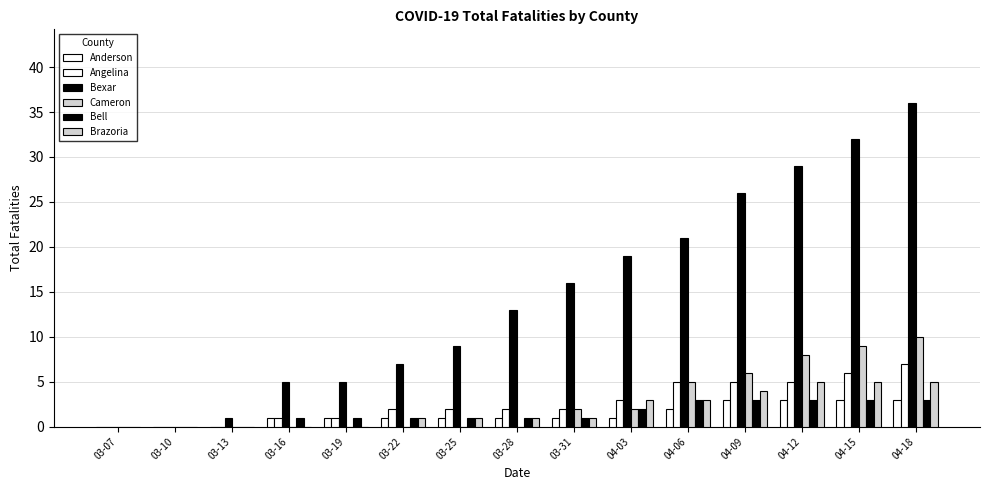

Count the number of categories in the chart.

15